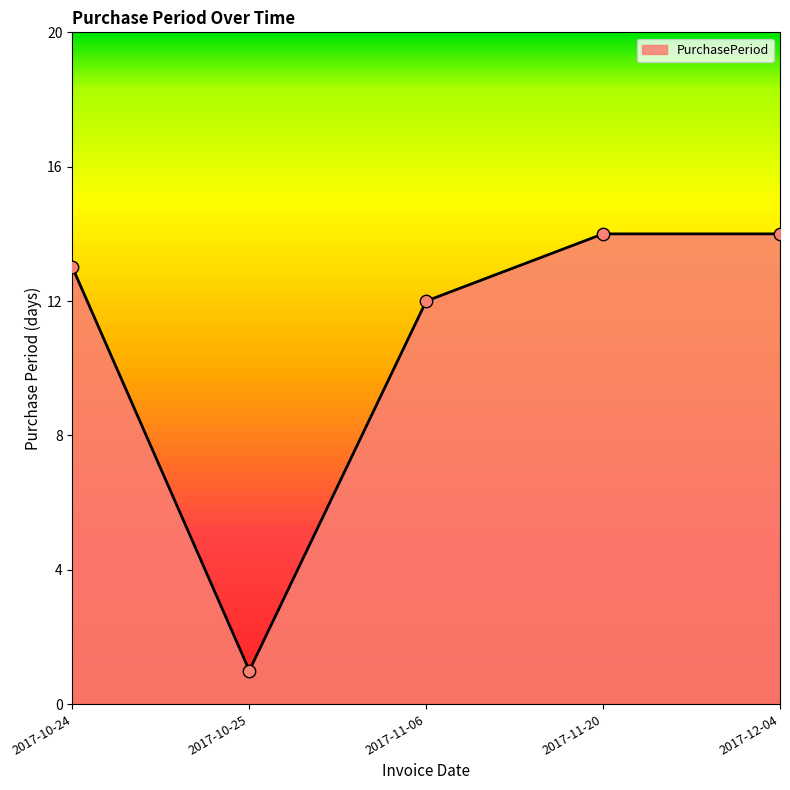

What is the change in value from 2017-10-24 to 2017-10-25?

-12